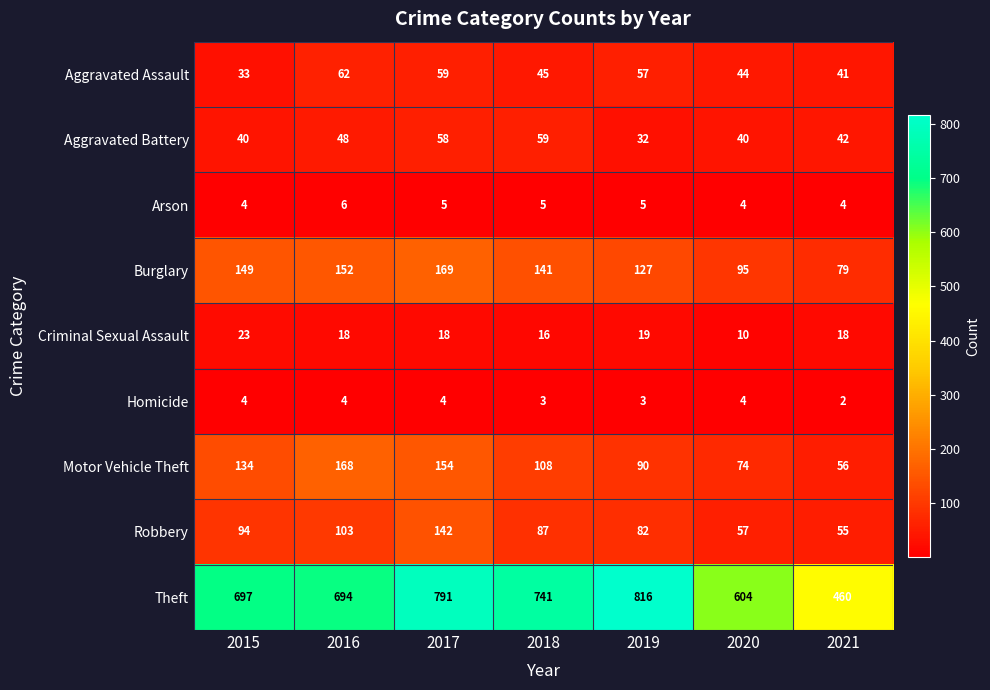

What is the difference between the maximum and second lowest values in the Aggravated Assault series?

21